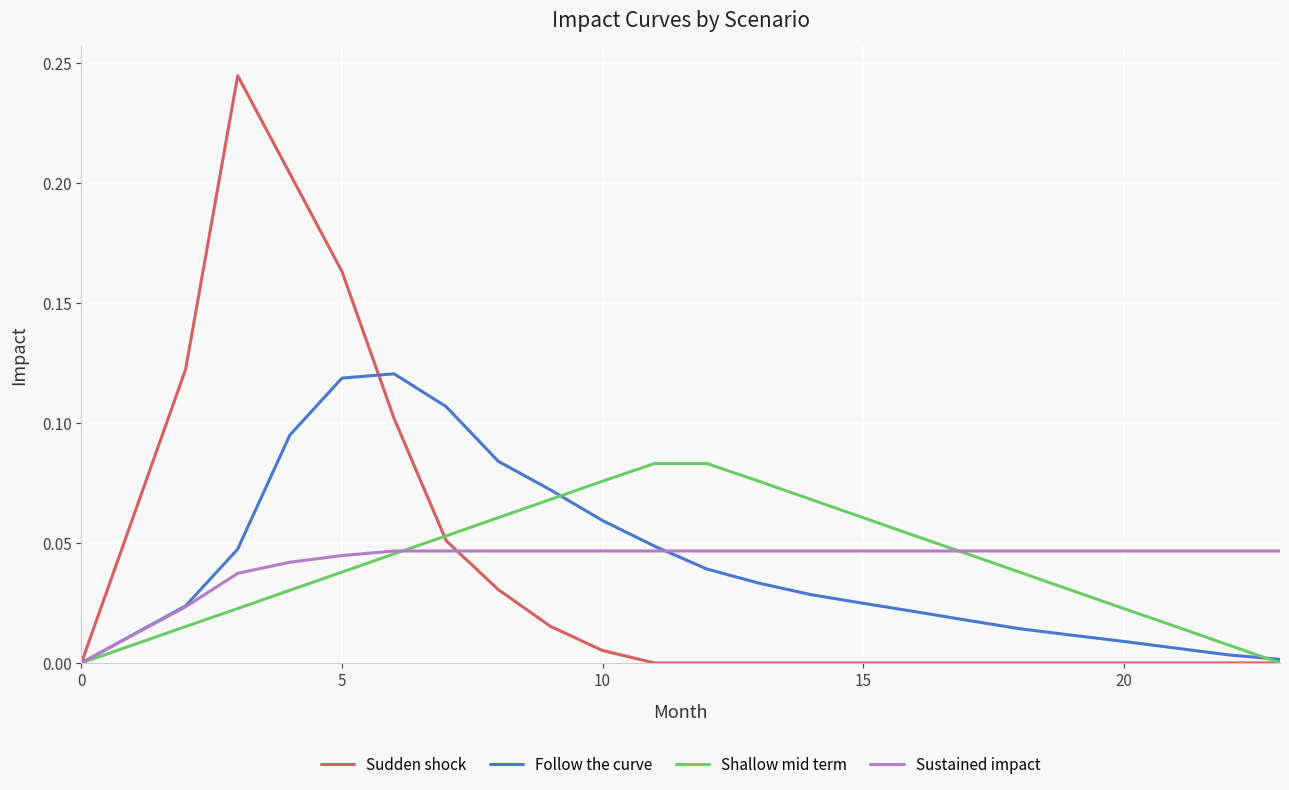

Which series has the widest spread of values?

Sudden shock